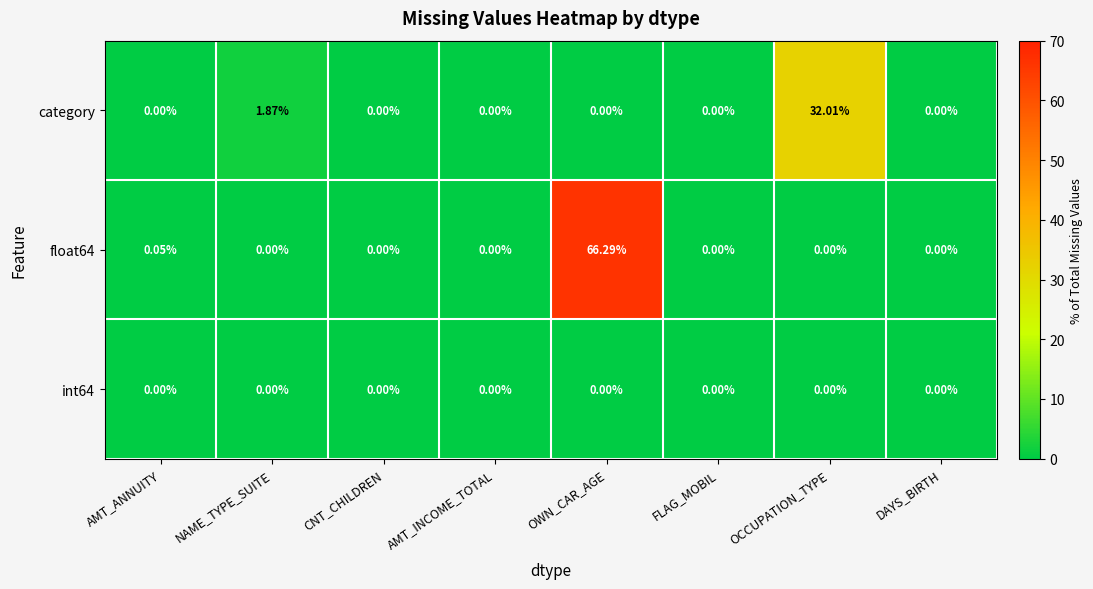

Which category has the highest value in the category series?

OCCUPATION_TYPE